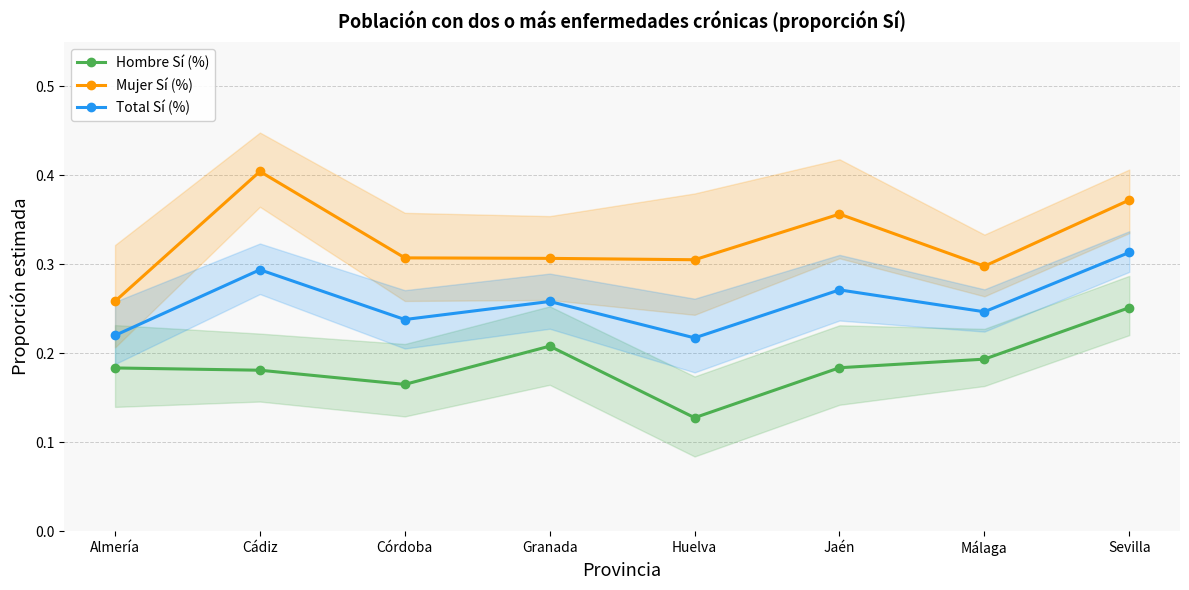

Where is the first local minimum for Total Sí (%)?

Córdoba